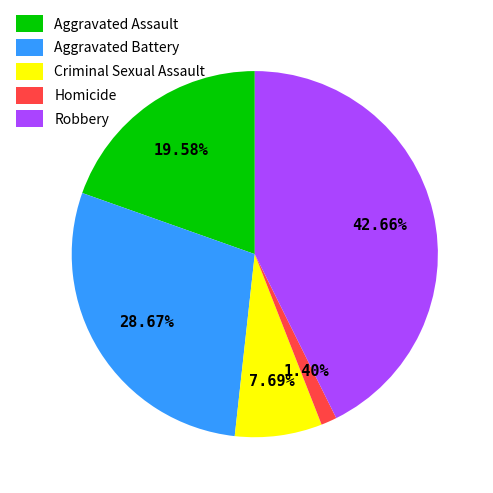

Rank the categories by value from highest to lowest.

Robbery, Aggravated Battery, Aggravated Assault, Criminal Sexual Assault, Homicide